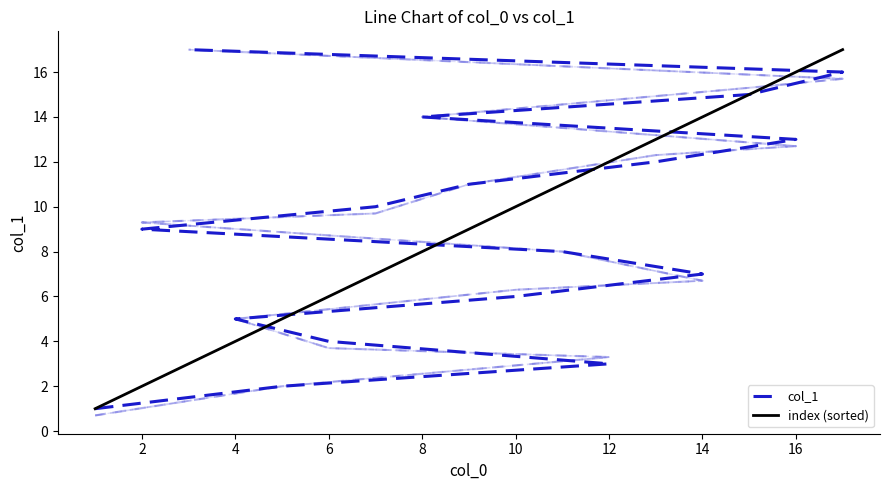

What is the label of the 11th point from the left?

10